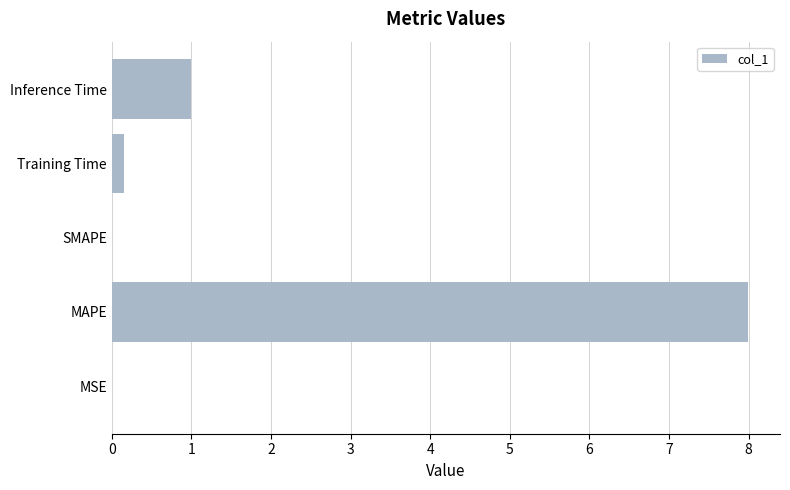

The chart shows a value of 0.2 at Training Time. True or false?

True